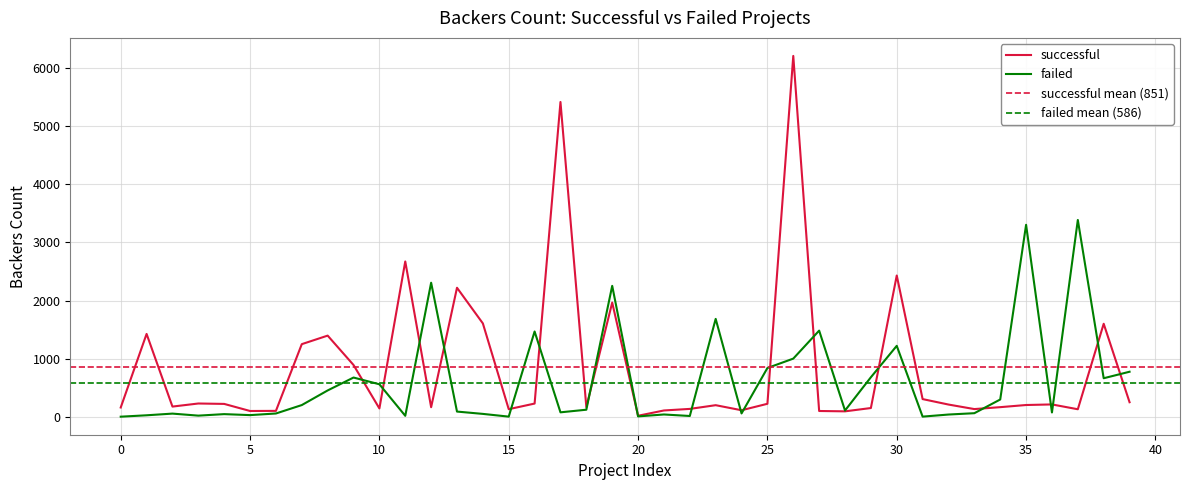

Which category has the highest value in the successful series?

26